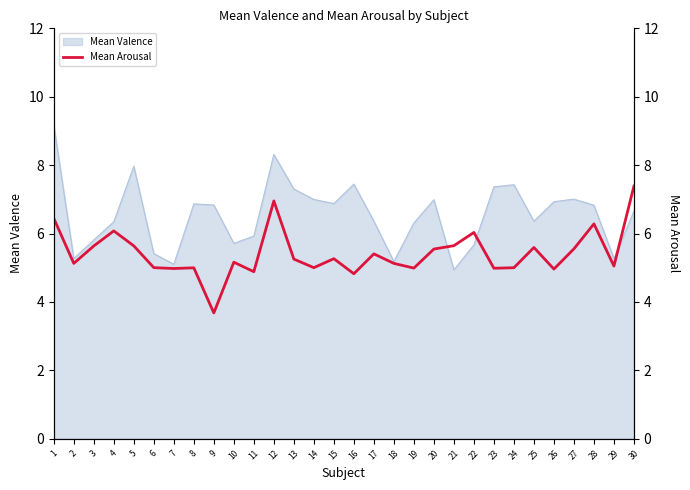

True or false: Mean Valence has a value of 6.9 at 26.

True